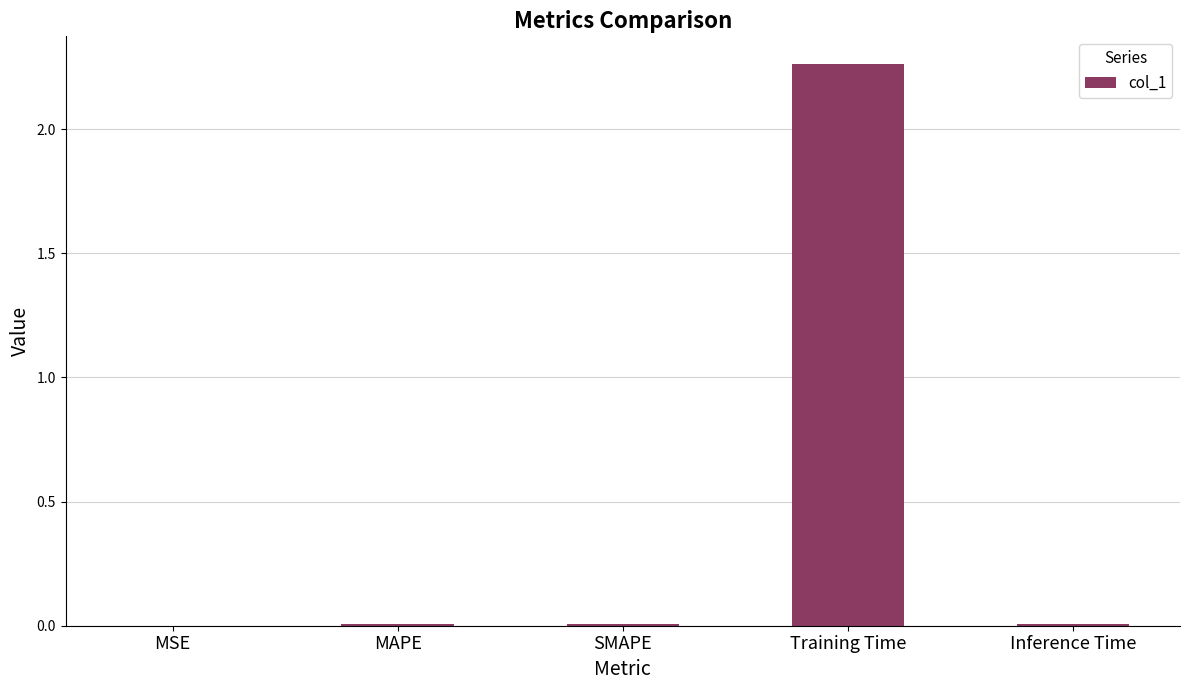

Is it true that the value at MSE is 0.0?

True